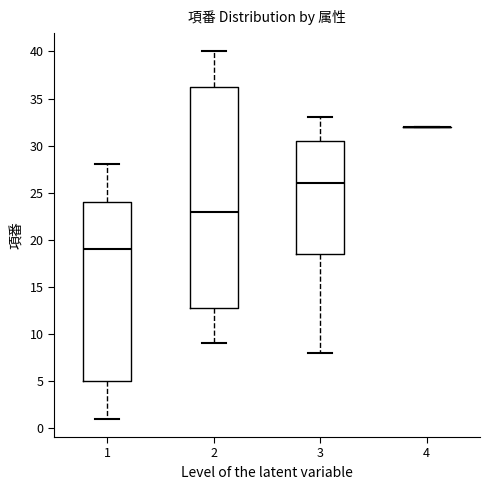

Reading left to right, read every box against the y-axis: the position of its median line, the range the box covers, and the ends of its whiskers. The values are not printed on the chart, so give them approximately, as read against the axis.

1: median 19.0, box 5.0 to 24.0, whiskers 1.0 to 28.0
2: median 23.0, box 13.0 to 36.5, whiskers 9.0 to 40.0
3: median 26.0, box 18.5 to 30.5, whiskers 8.0 to 33.0
4: box collapsed to a line at 32.0, whiskers 32.0 to 32.0